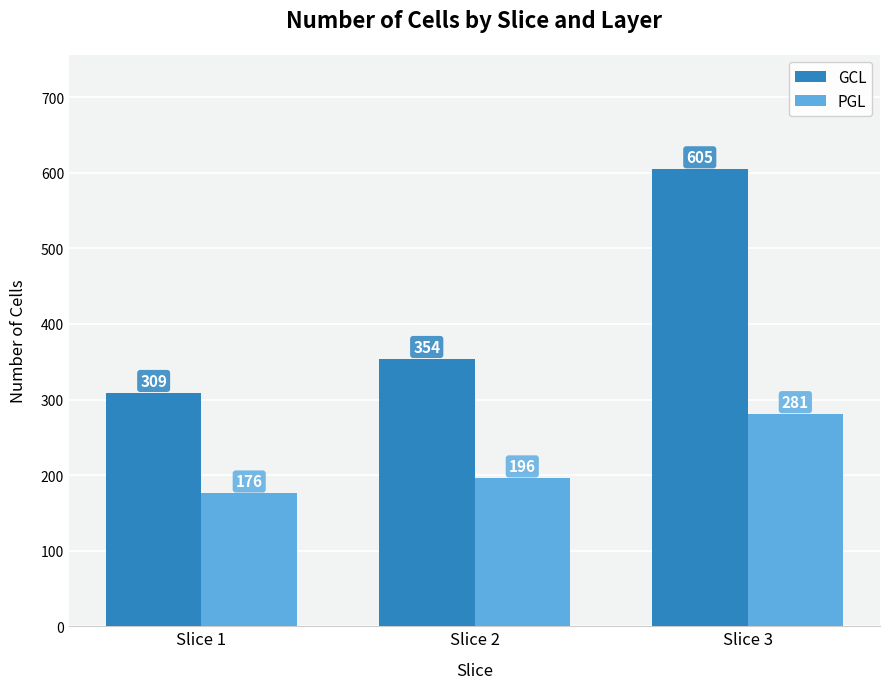

Which category has the highest value in the PGL series?

Slice 3